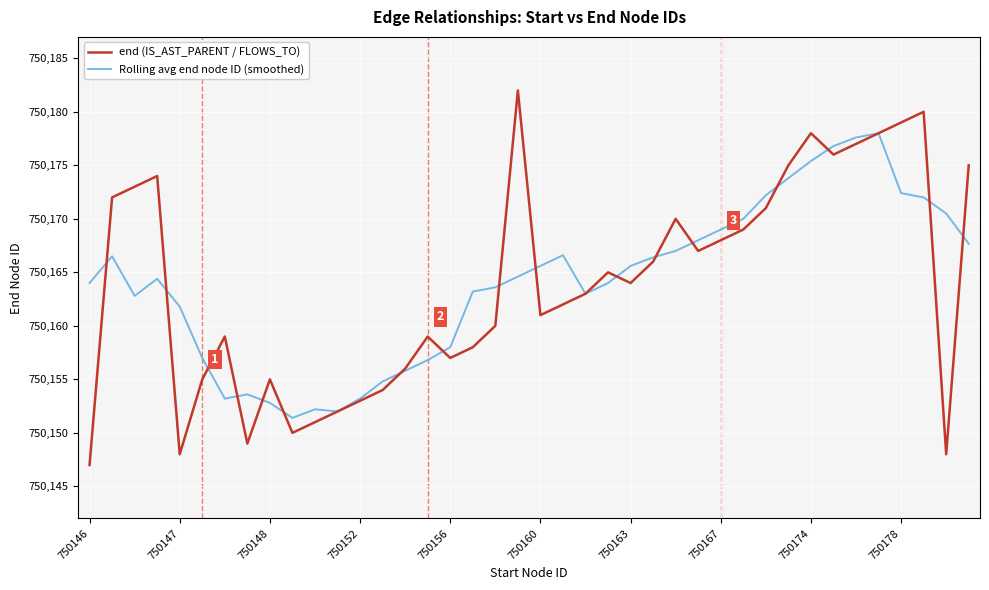

Rank the series by their maximum value, from highest to lowest.

end (IS_AST_PARENT / FLOWS_TO), Rolling avg end node ID (smoothed)